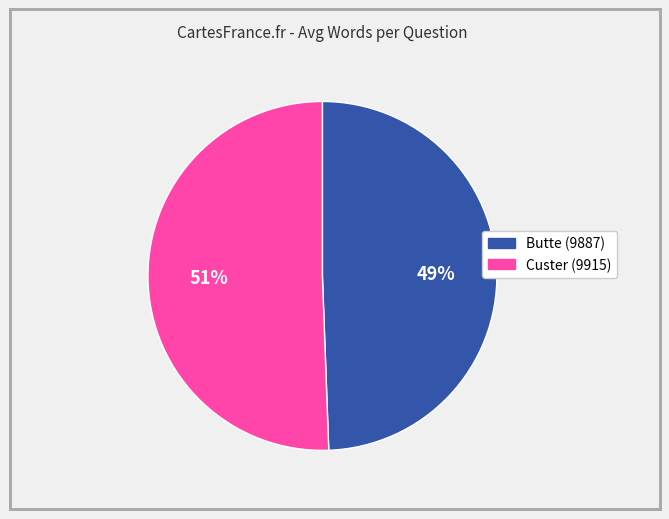

Rank the categories by value from lowest to highest.

Butte (9887), Custer (9915)